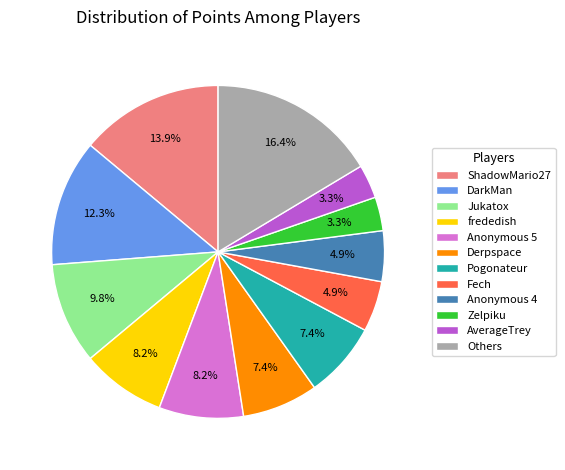

Which category has the biggest portion of the pie?

Others